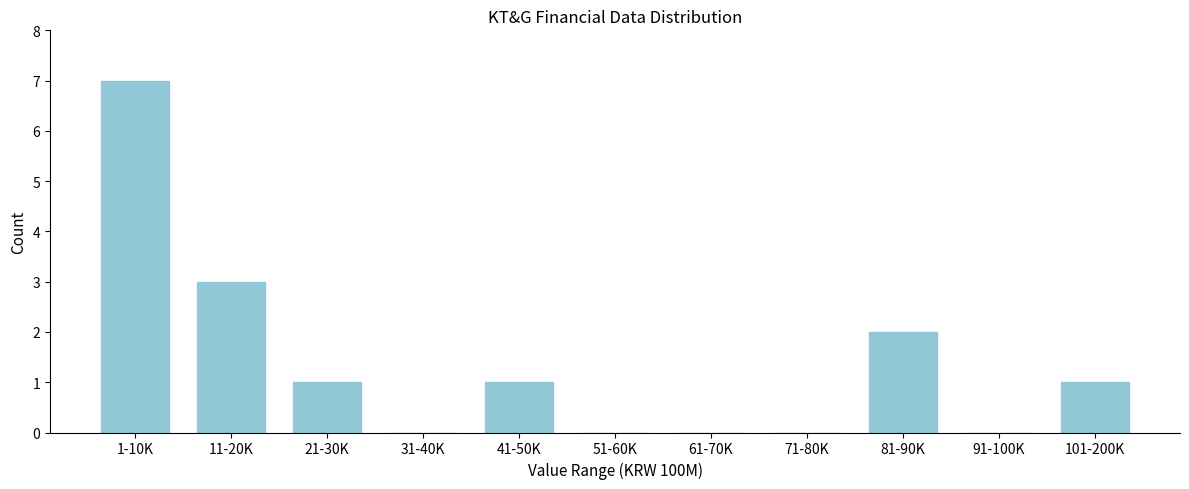

Reading left to right, extract all data points from this chart.

1-10K=7	11-20K=3	21-30K=1	31-40K=0	41-50K=1	51-60K=0	61-70K=0	71-80K=0	81-90K=2	91-100K=0	101-200K=1